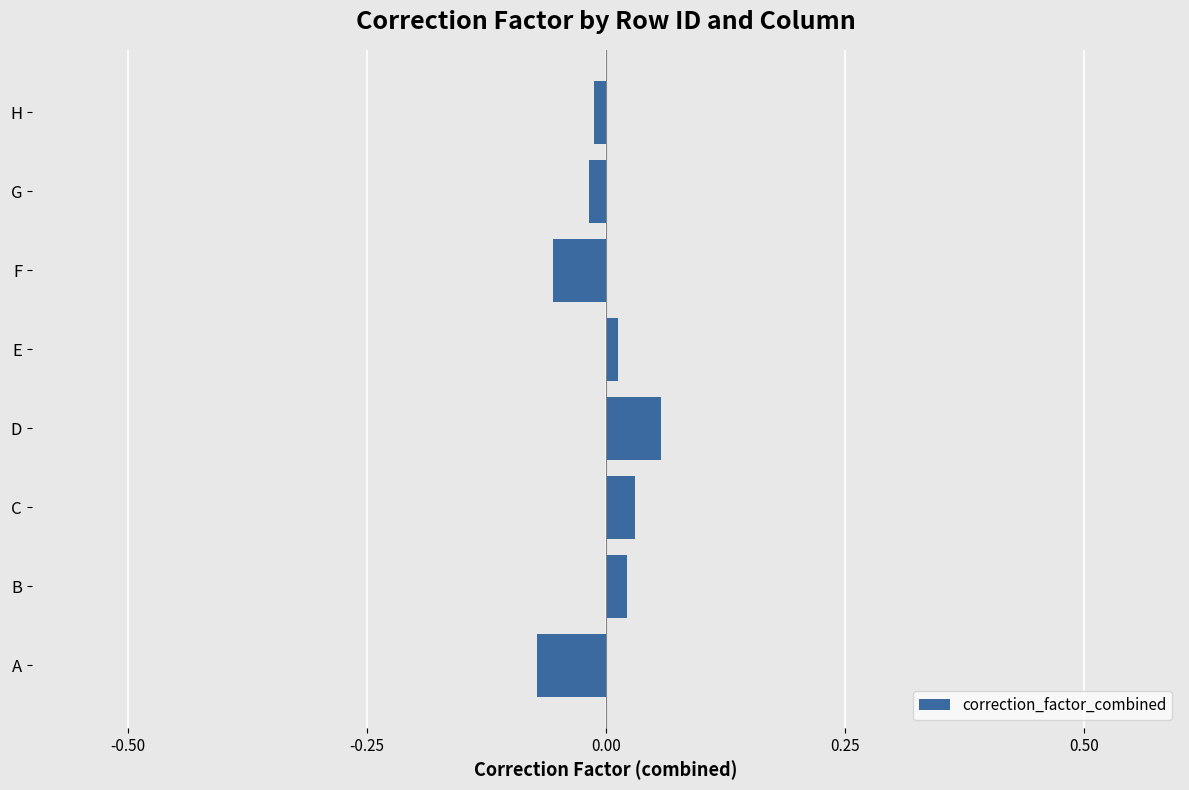

At which category does the chart reach its peak across all series?

D